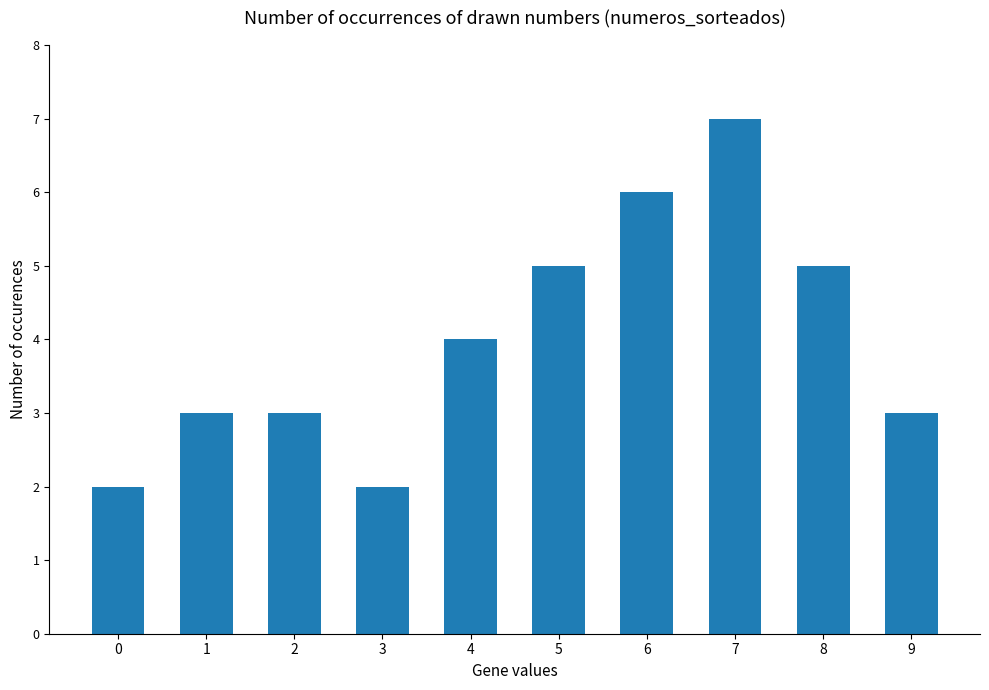

How many bars are there in total?

10